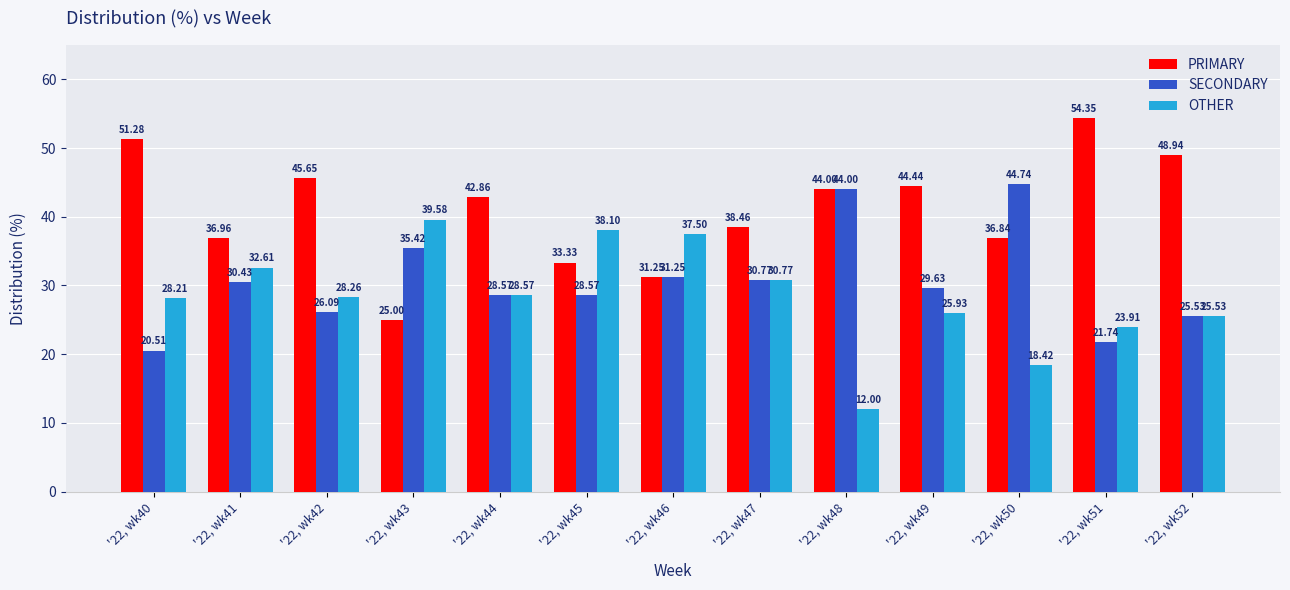

What is the greatest value displayed?

54.3